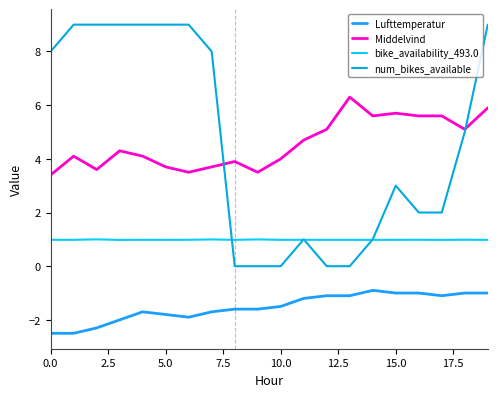

True or false: bike_availability_493.0 and Lufttemperatur intersect in this chart.

False